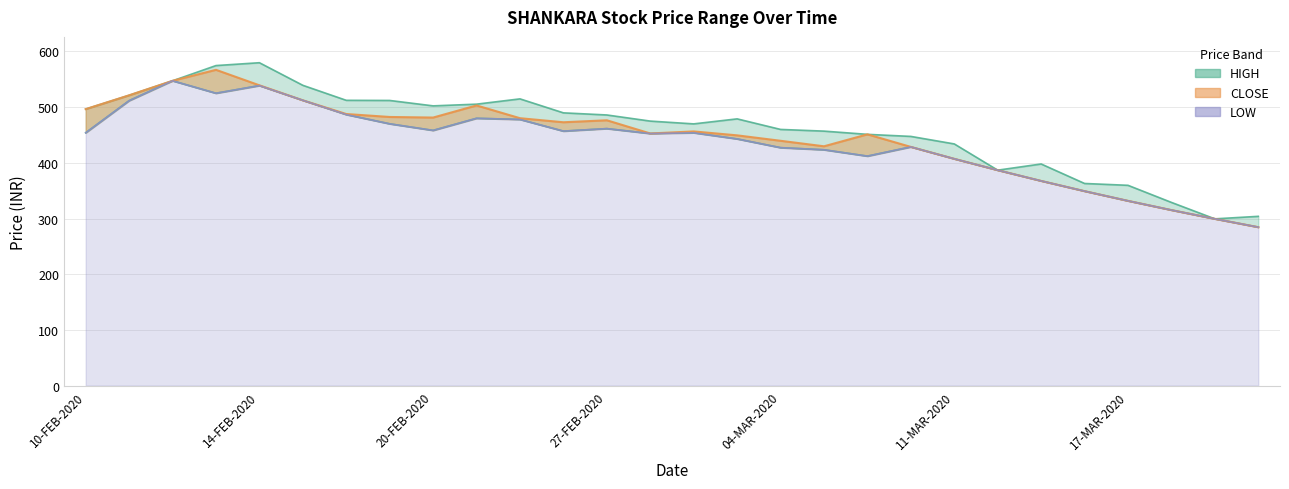

What is the spread (max minus min) of values at 18-FEB-2020?

25.6